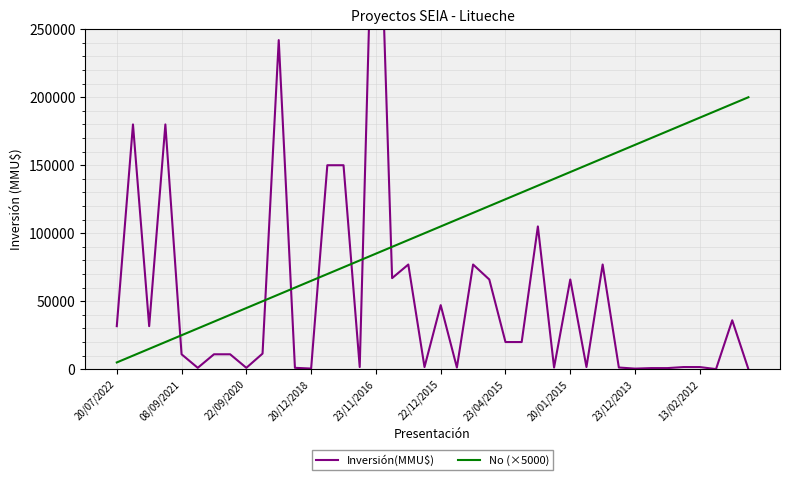

Which series has the widest spread of values?

Inversión(MMU$)